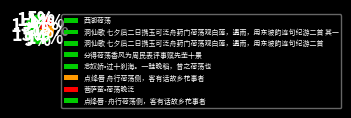

True or false: 点绛唇·舟行荷荡侧，客有话故乡花事者 accounts for 12% of the total.

False